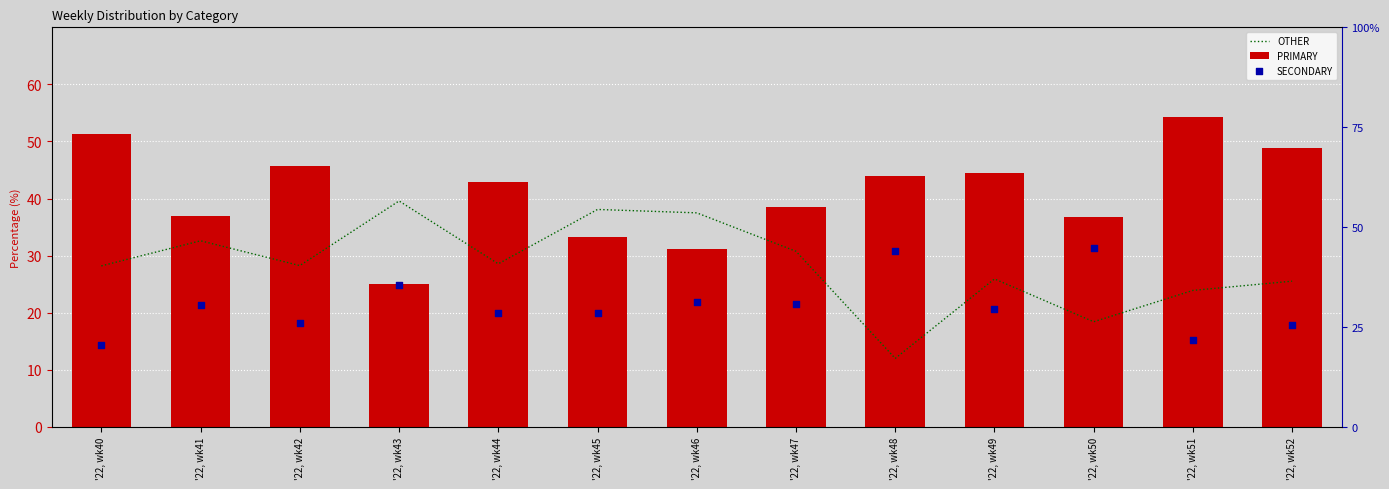

Which series has the largest total across all categories?

PRIMARY